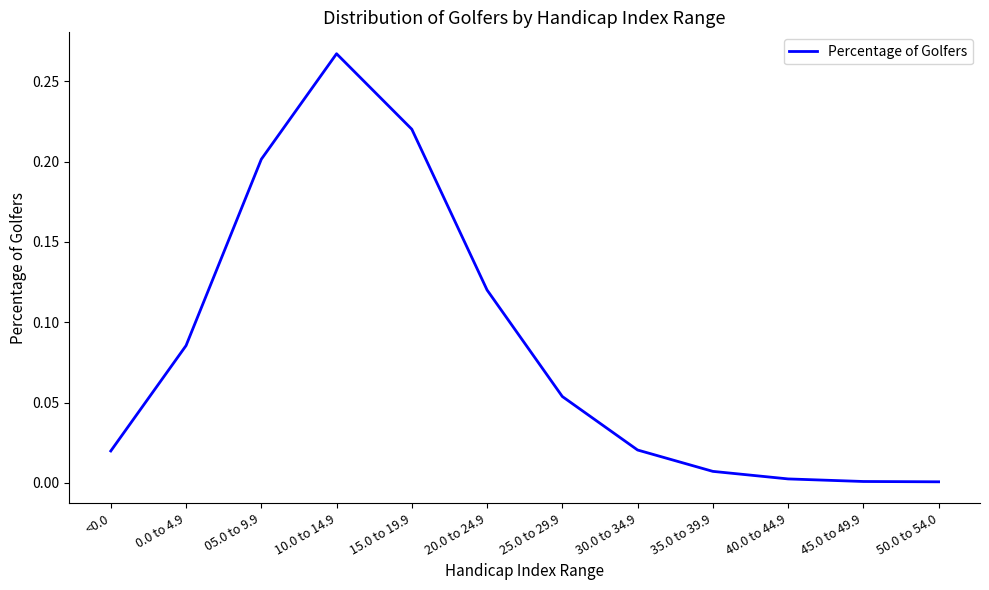

True or false: the data shows 0.2 at 20.0 to 24.9.

False